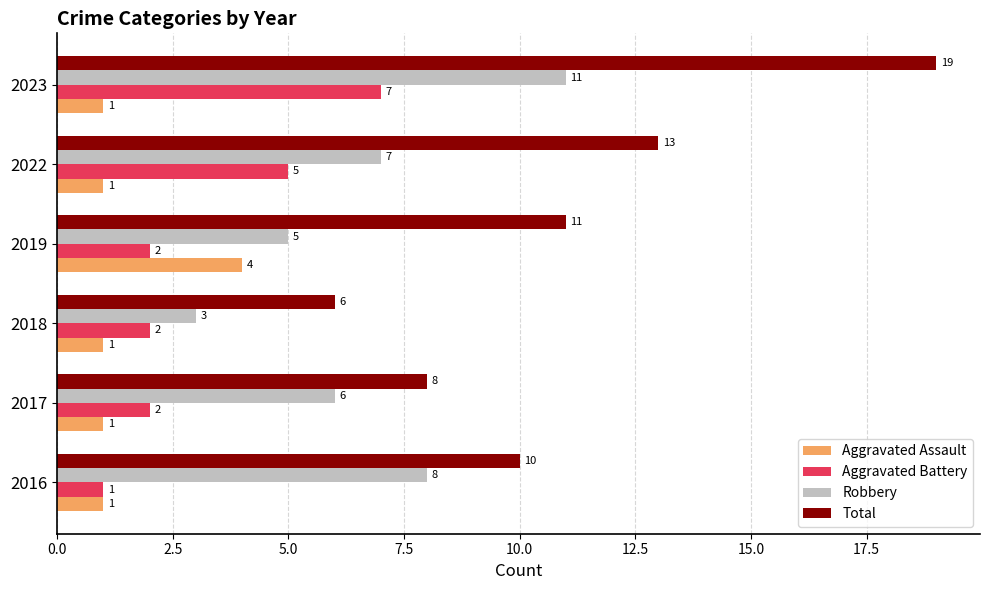

What is the sum of all Aggravated Battery values?

19